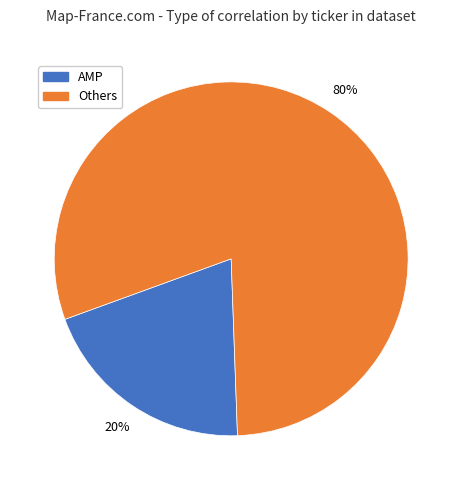

To the nearest percent, what is the average slice percentage?

50%